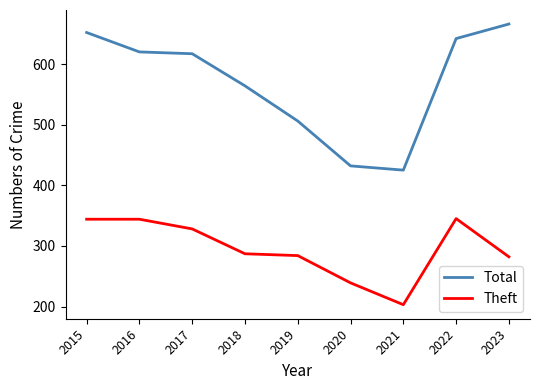

Rank the series by their average value, from highest to lowest.

Total, Theft